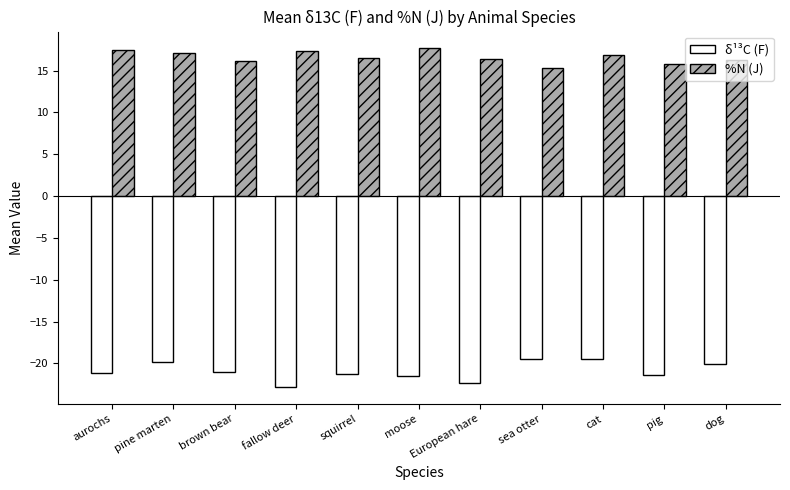

Rank the series at dog from lowest to highest value.

δ¹³C (F), %N (J)